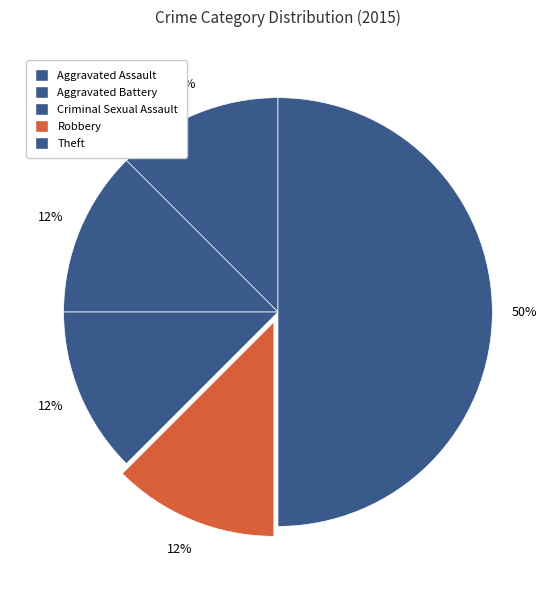

Is it true that Aggravated Assault is 12% of the pie?

True